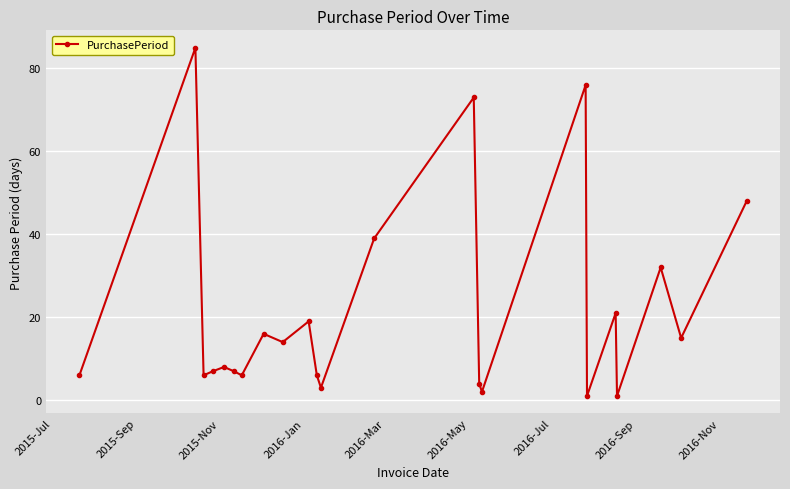

What is the sum of all values?

495